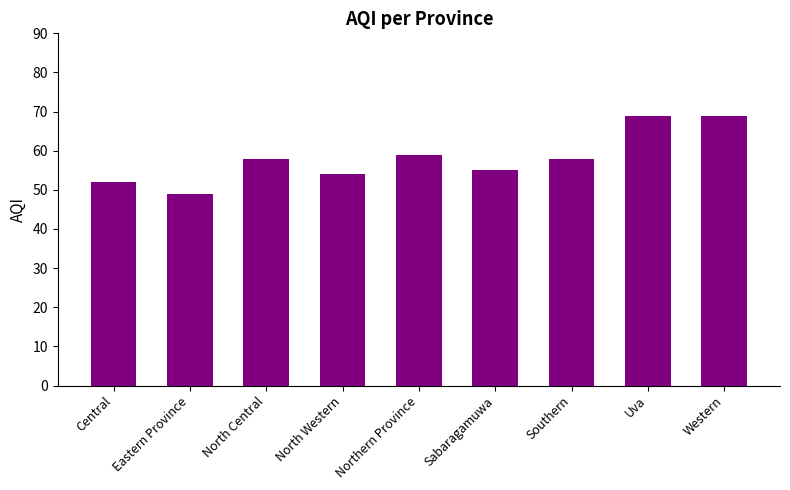

The value at Uva is 69. True or false?

True